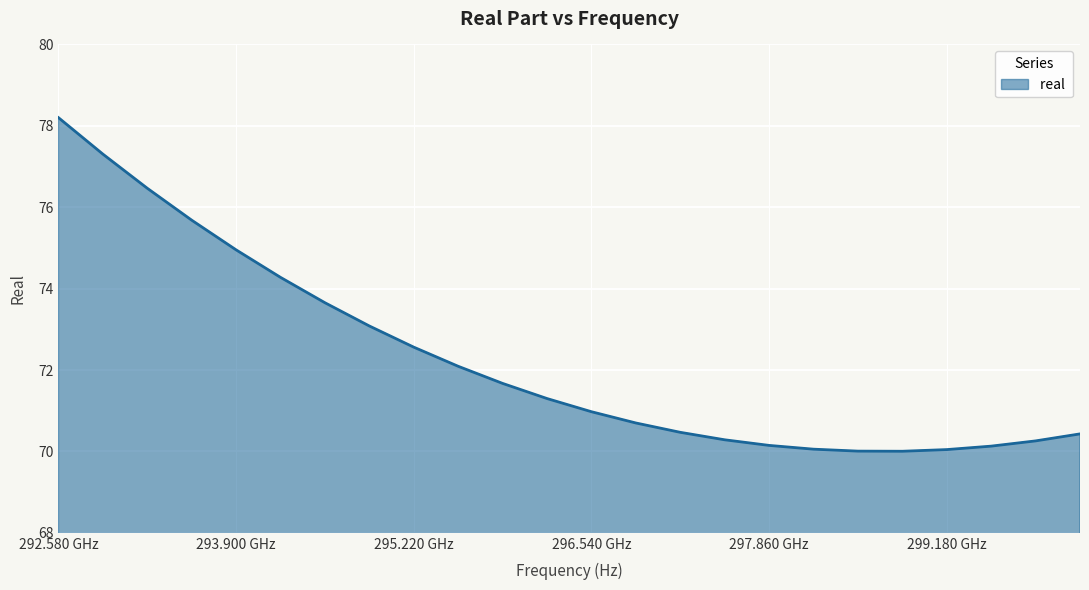

How many distinct data groups are displayed?

1